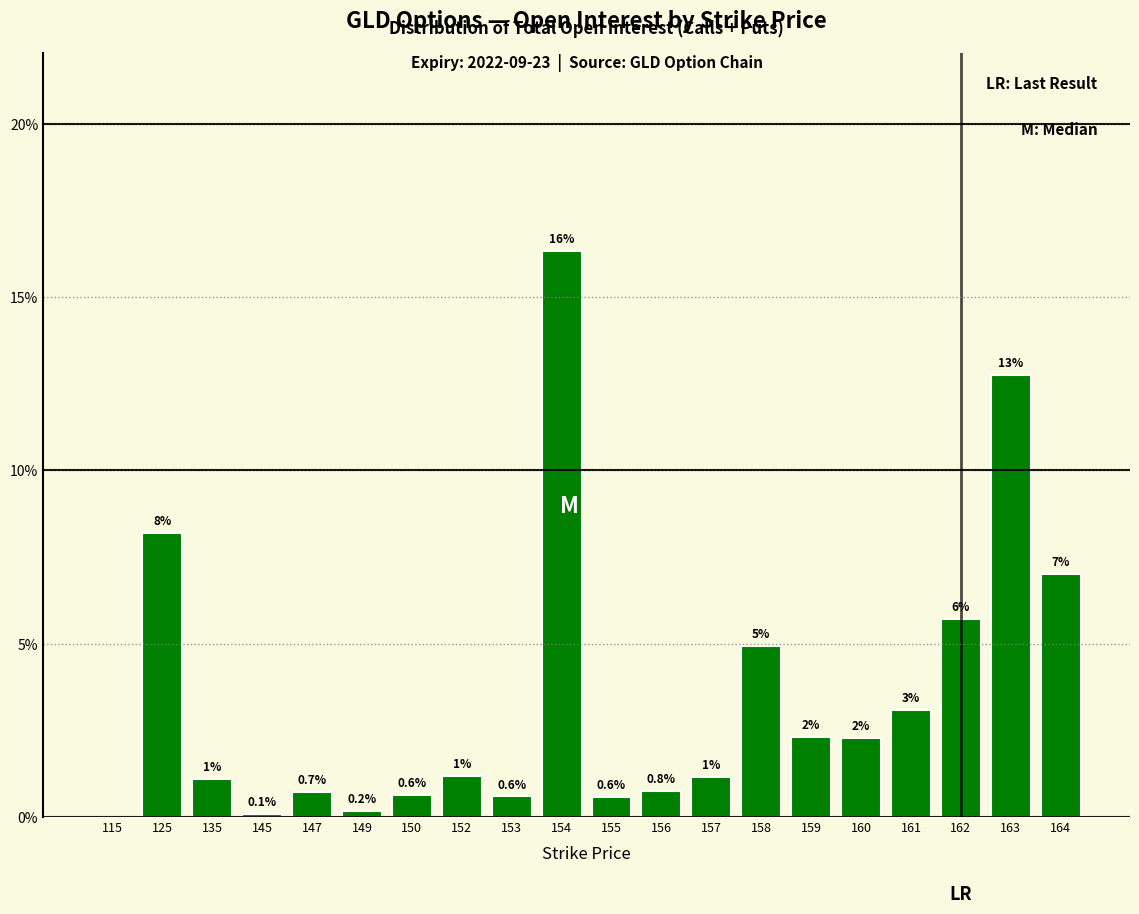

Are the bars horizontal?

No